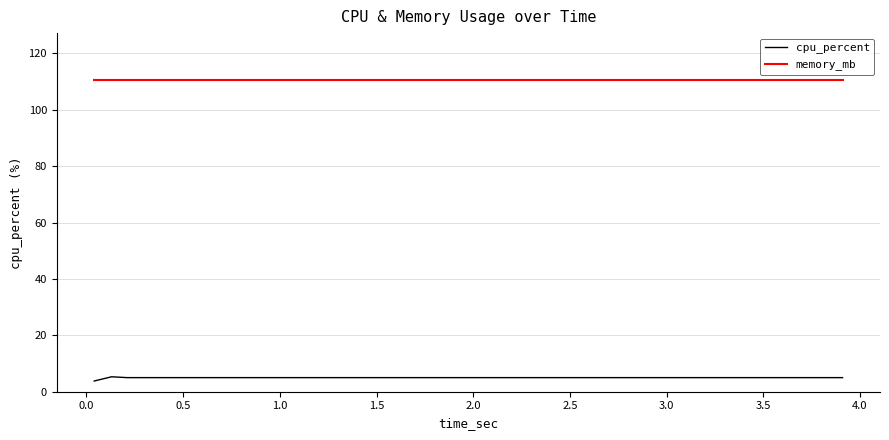

What is the highest value of the memory_mb series?

110.6